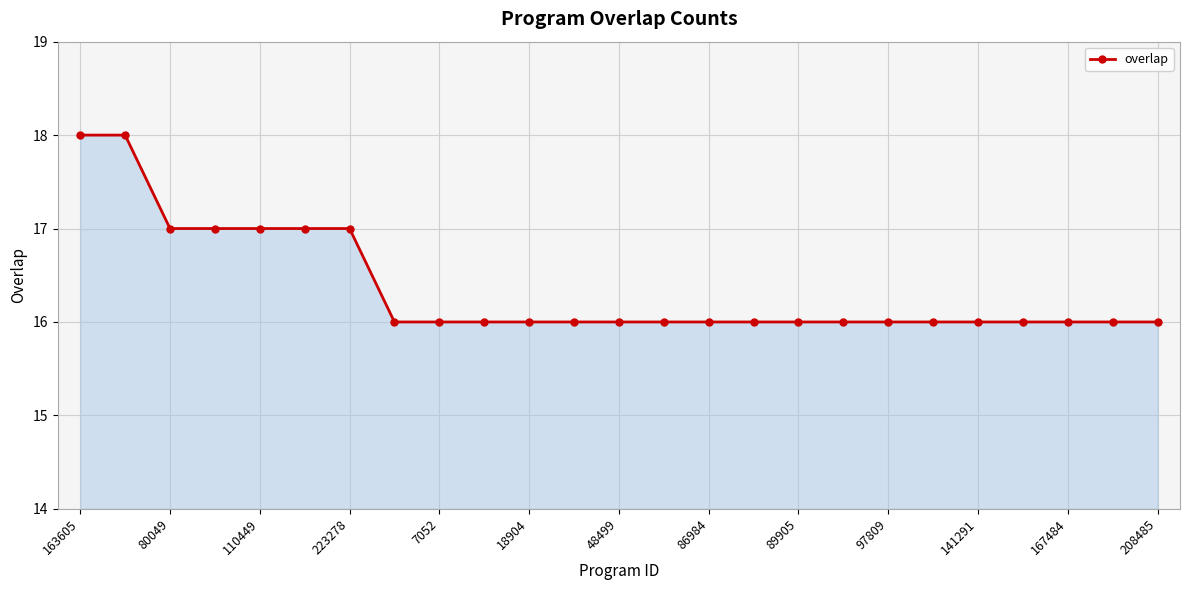

Reading left to right, list all the values displayed in this chart.

18	18	17	17	17	17	17	16	16	16	16	16	16	16	16	16	16	16	16	16	16	16	16	16	16